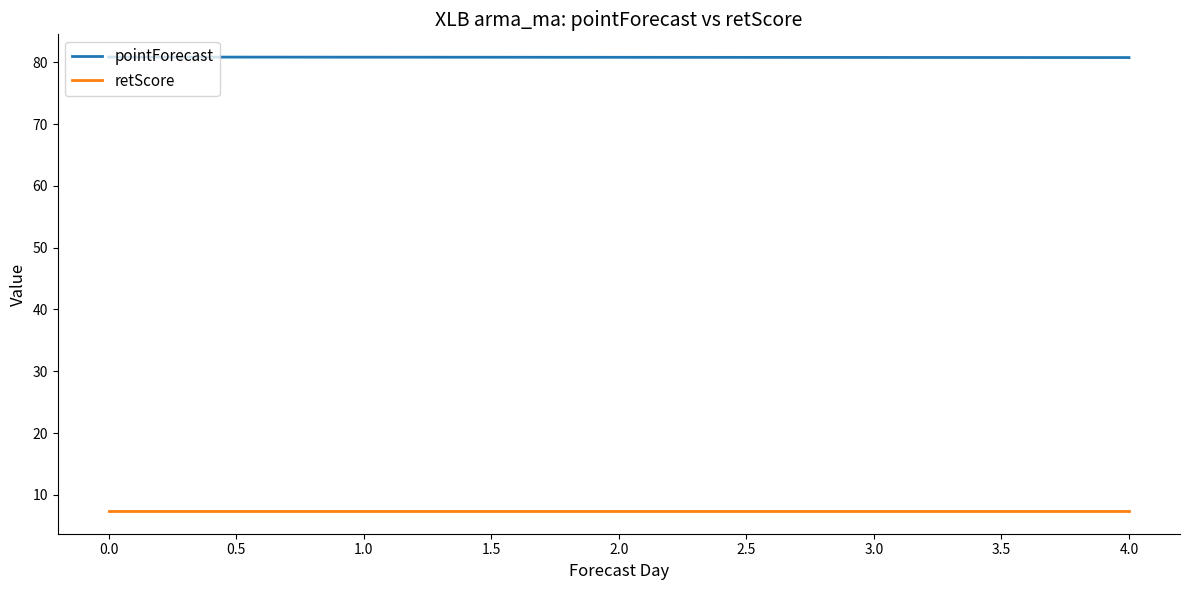

Rank the series by their maximum value, from lowest to highest.

retScore, pointForecast